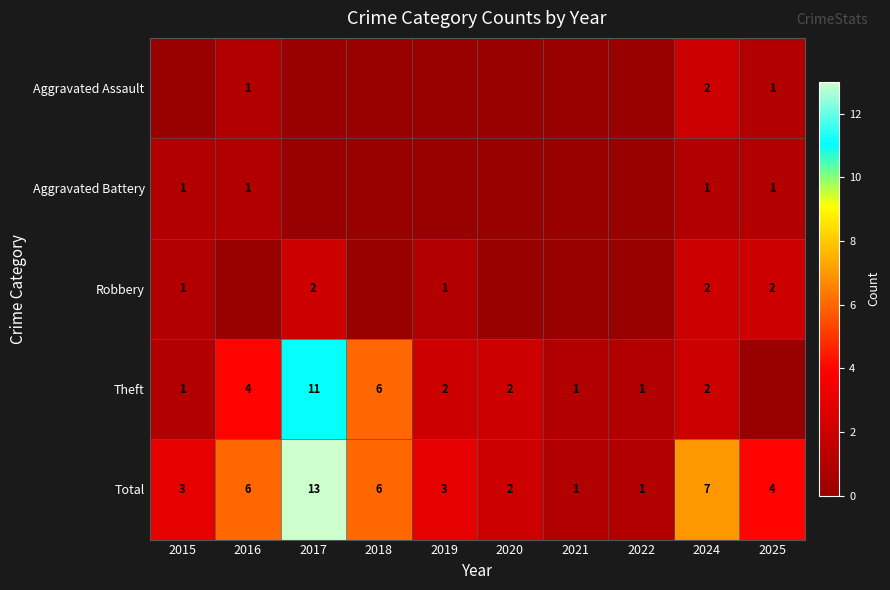

Between 2021 and 2015, which is larger?

2021